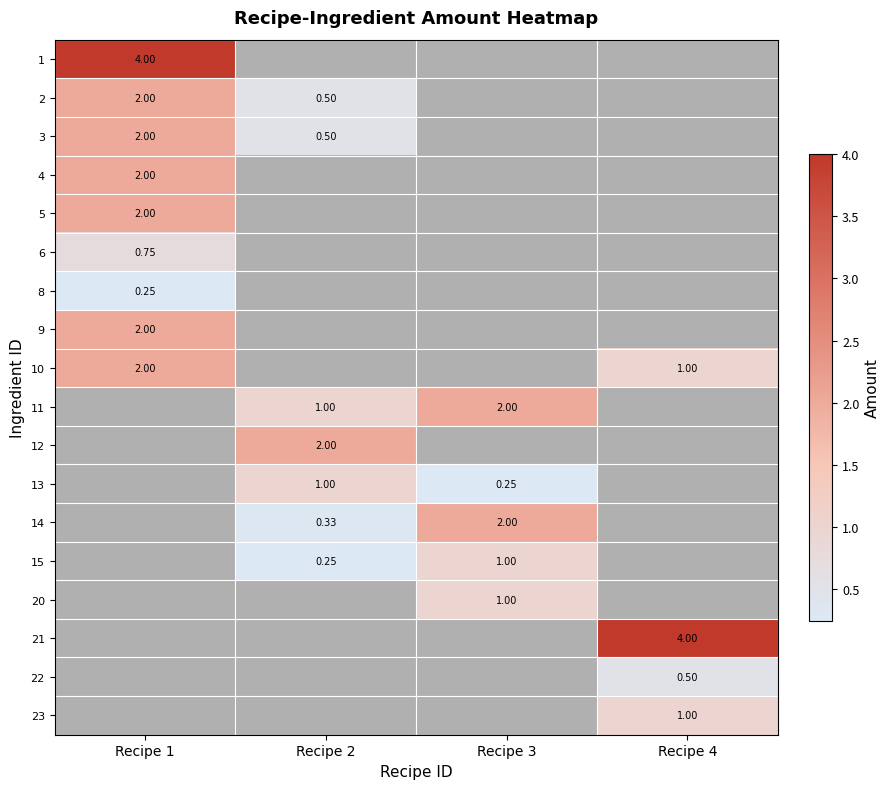

Rank the series by their maximum value, from highest to lowest.

1, 2, 3, 4, 5, 9, 10, 6, 11, 12, 13, 14, 15, 20, 21, 22, 23, 8